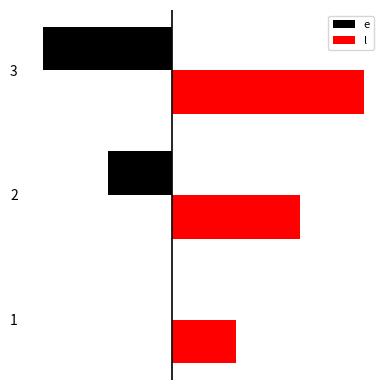

What is the difference between the maximum and minimum values in the e series?

30